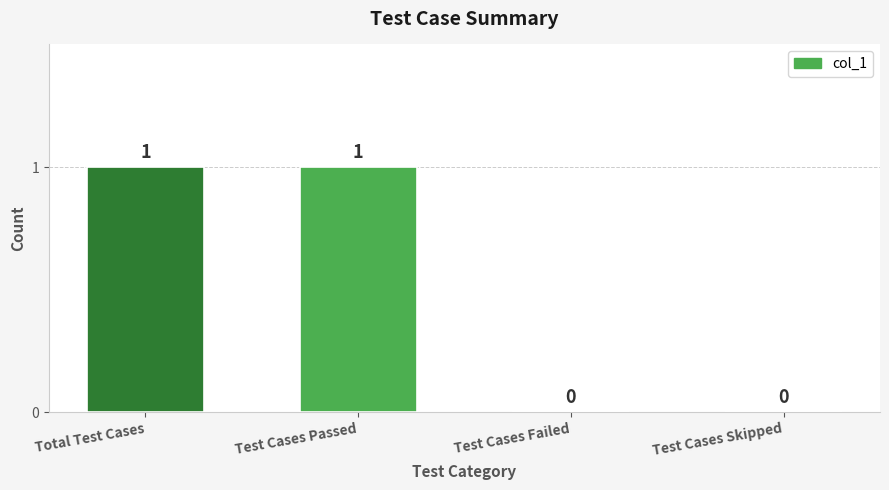

Are the bars horizontal?

No